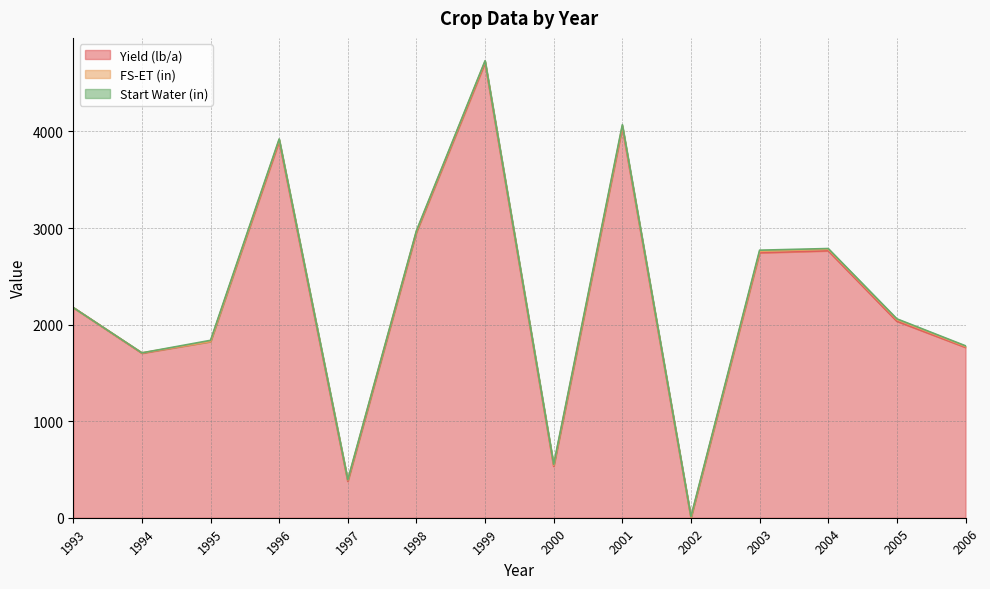

Which category has the highest value in the Yield (lb/a) series?

1999